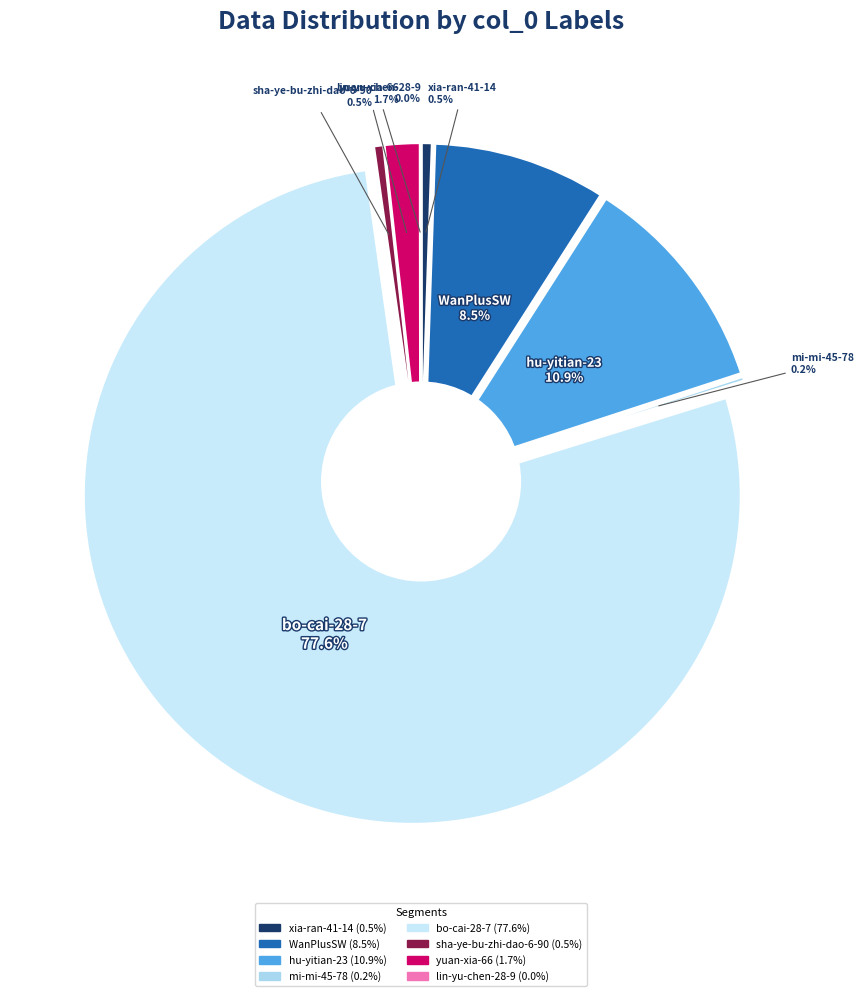

True or false: hu-yitian-23 accounts for 21% of the total.

False